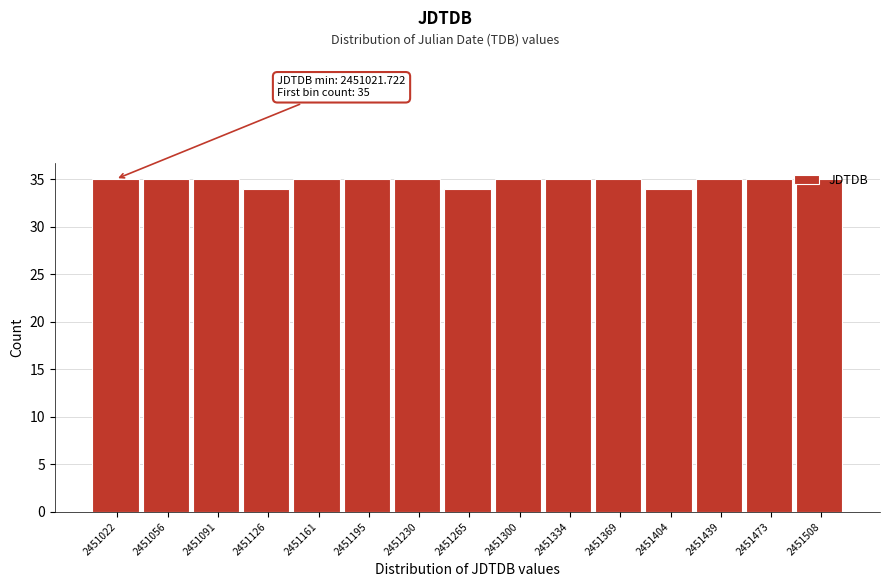

What is the greatest value displayed?

35